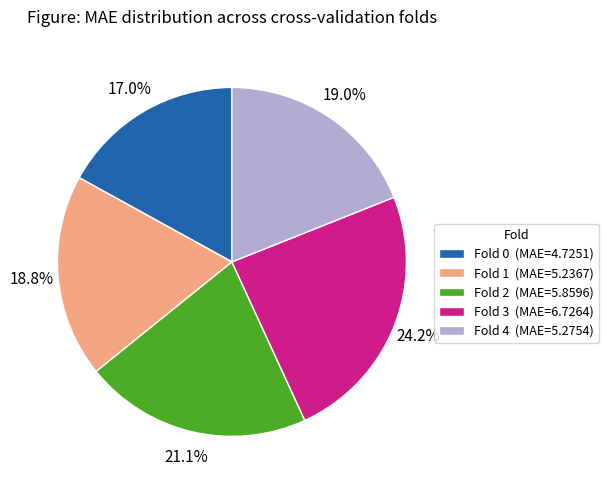

What portion of the pie excludes Fold 4?

81.0%